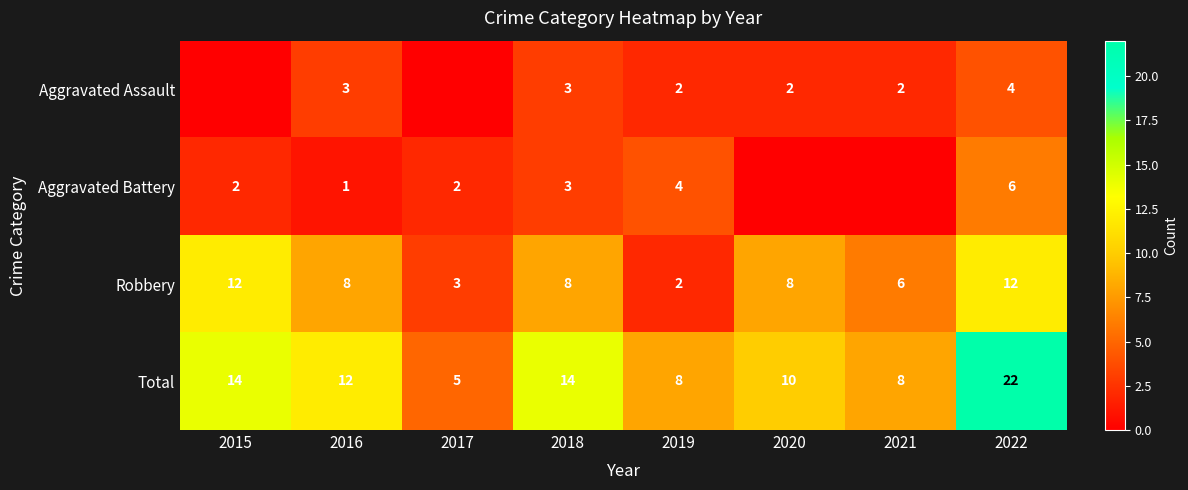

What is the difference between the highest and lowest values at 2018?

11